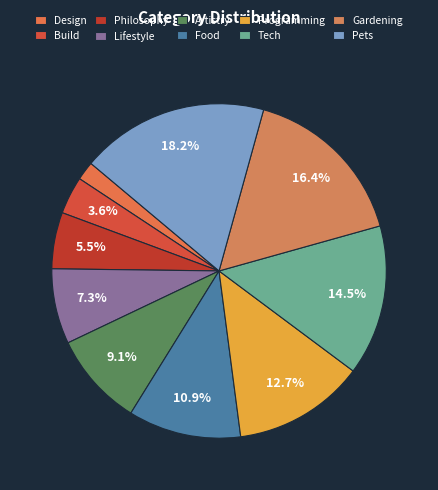

Between Design and Philosophy, which is larger?

Philosophy